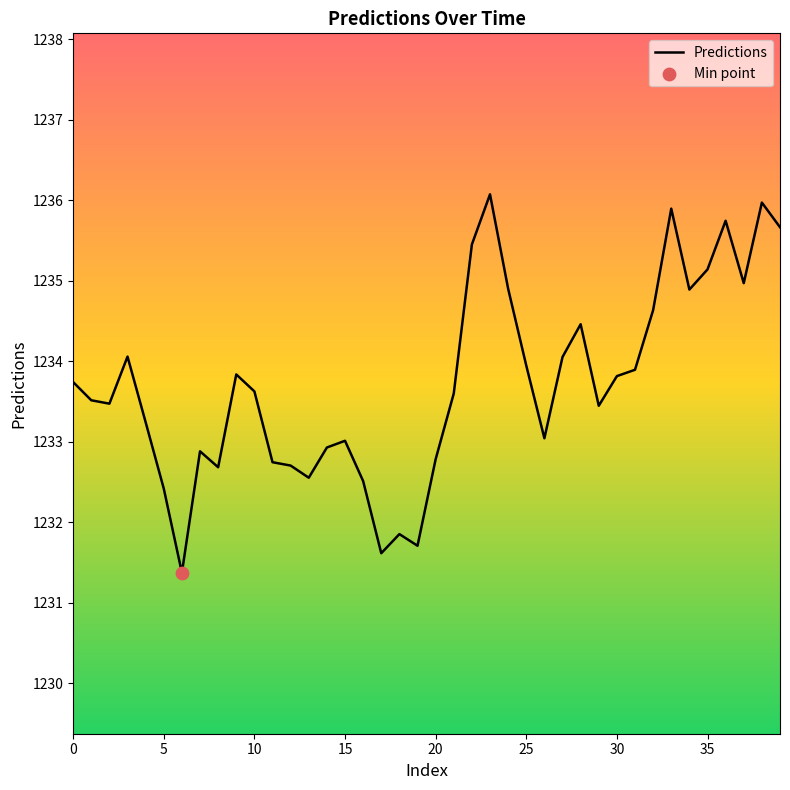

What is the difference between the maximum and minimum values?

4.7